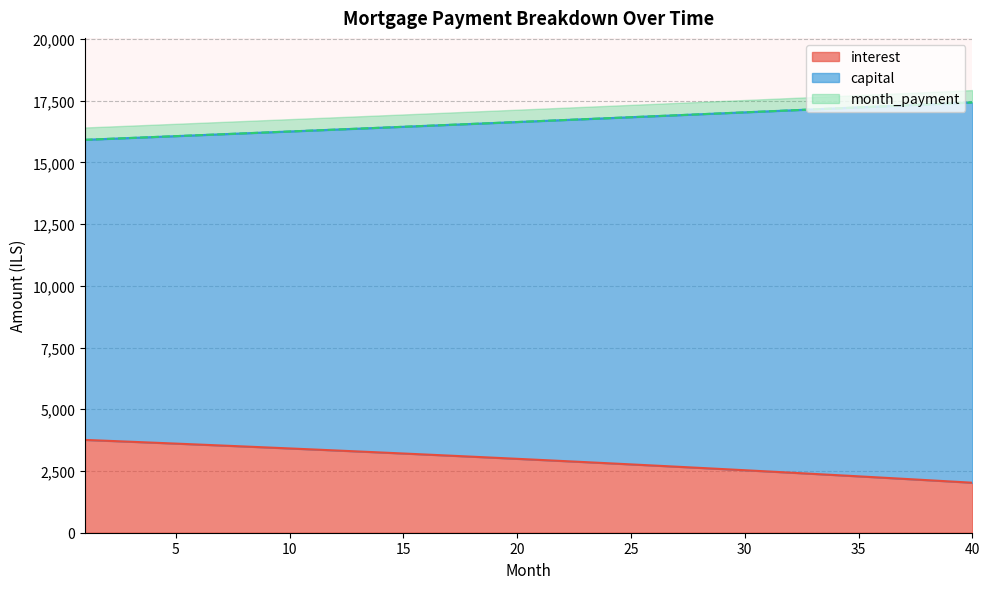

What is the difference between the second highest and second lowest values in the interest series?

1644.5